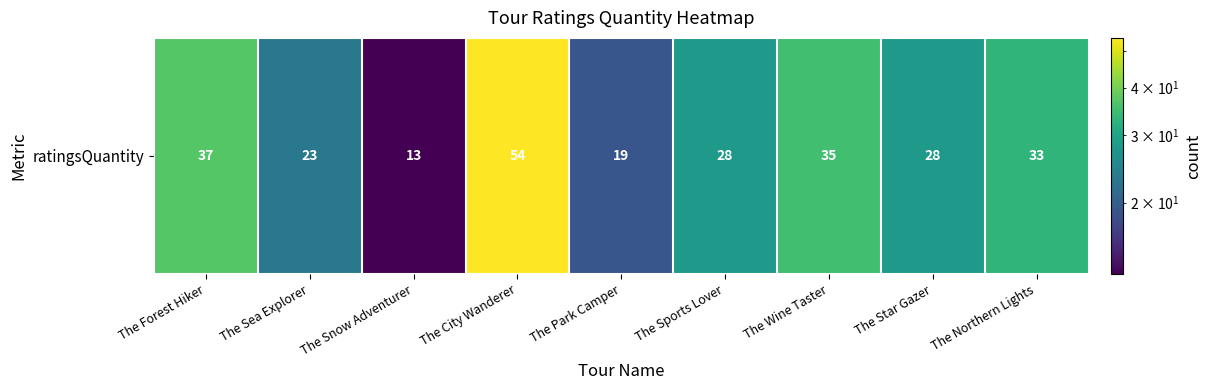

Rank the categories by value from lowest to highest.

The Snow Adventurer, The Park Camper, The Sea Explorer, The Sports Lover, The Star Gazer, The Northern Lights, The Wine Taster, The Forest Hiker, The City Wanderer